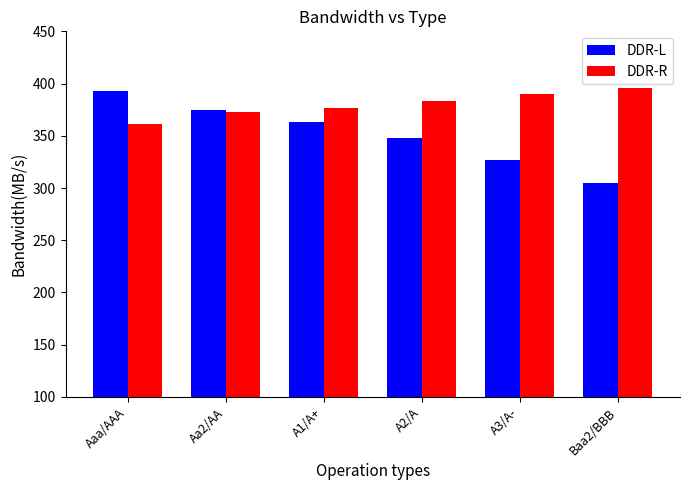

What is the difference between the DDR-R values at Aa2/AA and A1/A+?

4